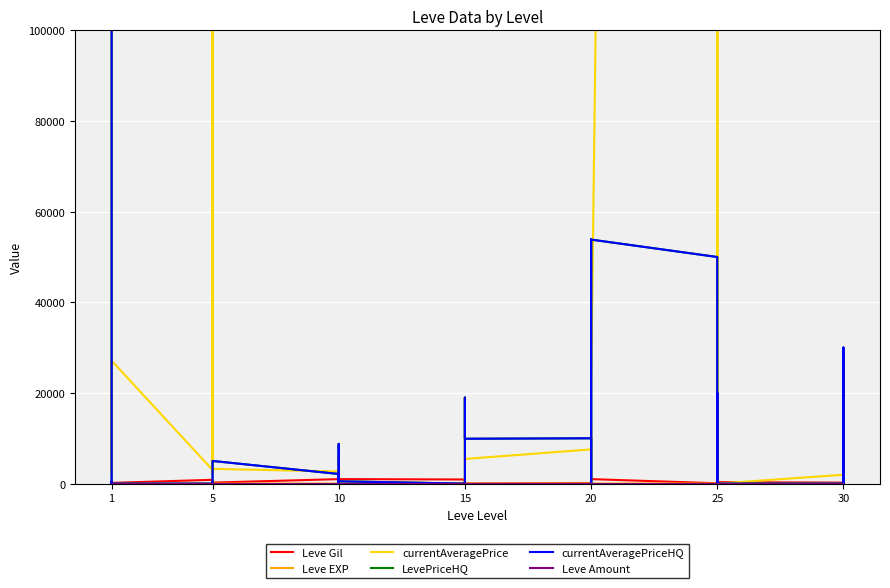

At which category is the sum across all series the highest?

1